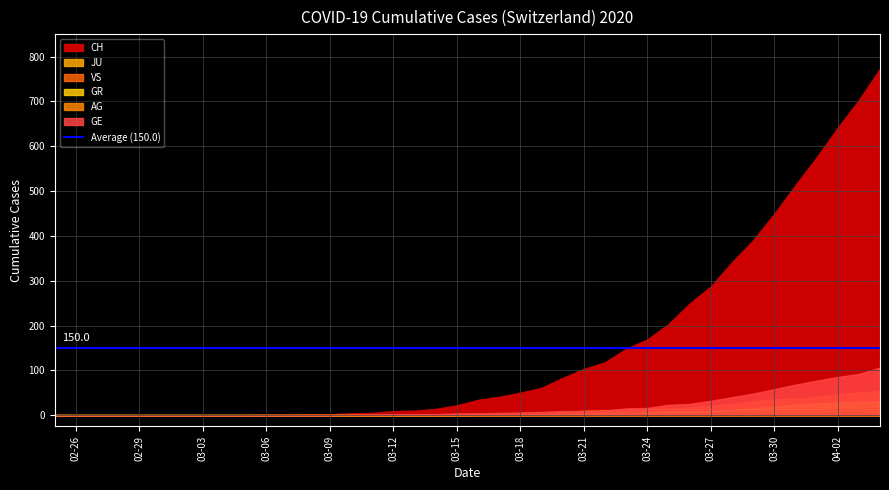

True or false: GR and CH intersect in this chart.

False